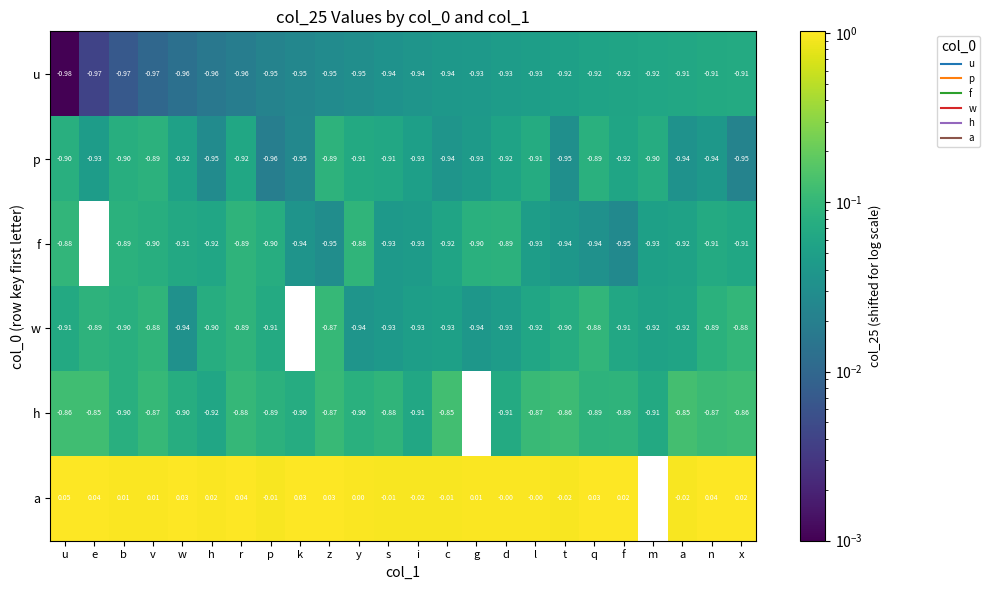

What is the greatest value displayed?

1.0